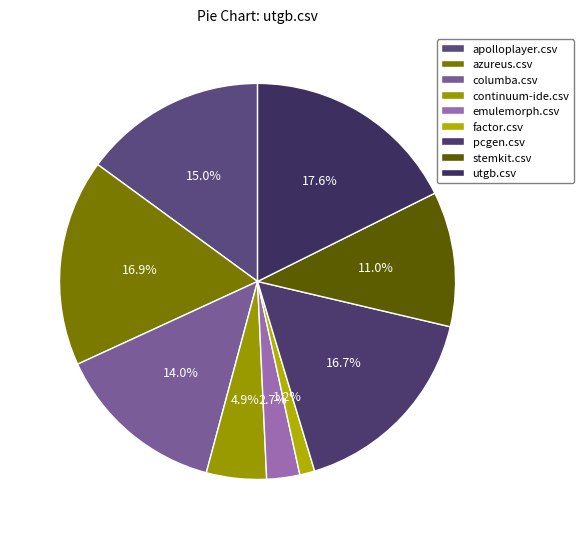

True or false: stemkit.csv accounts for 19% of the total.

False